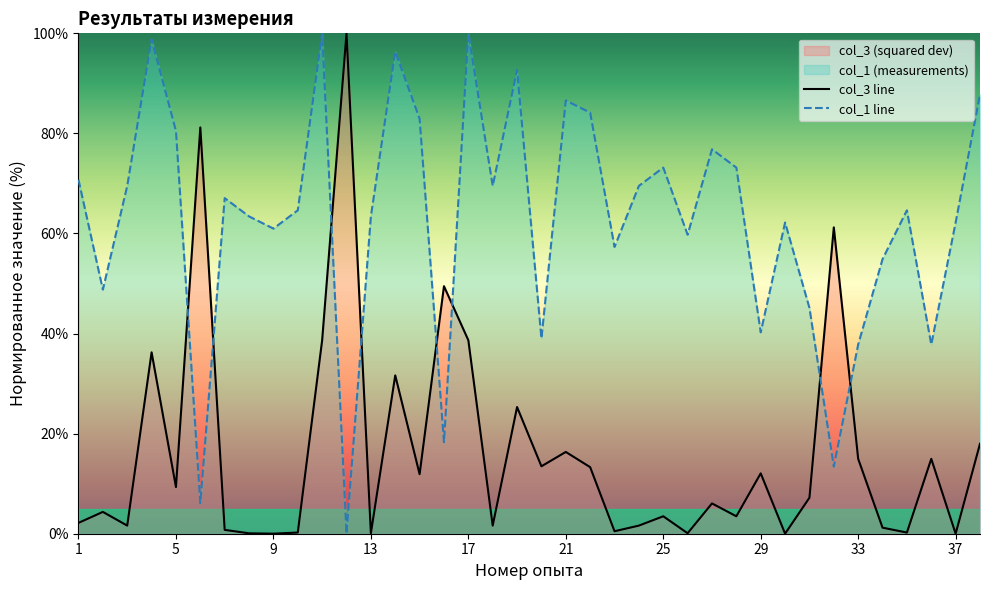

The col_1 line series shows 113.1 at 13. True or false?

False